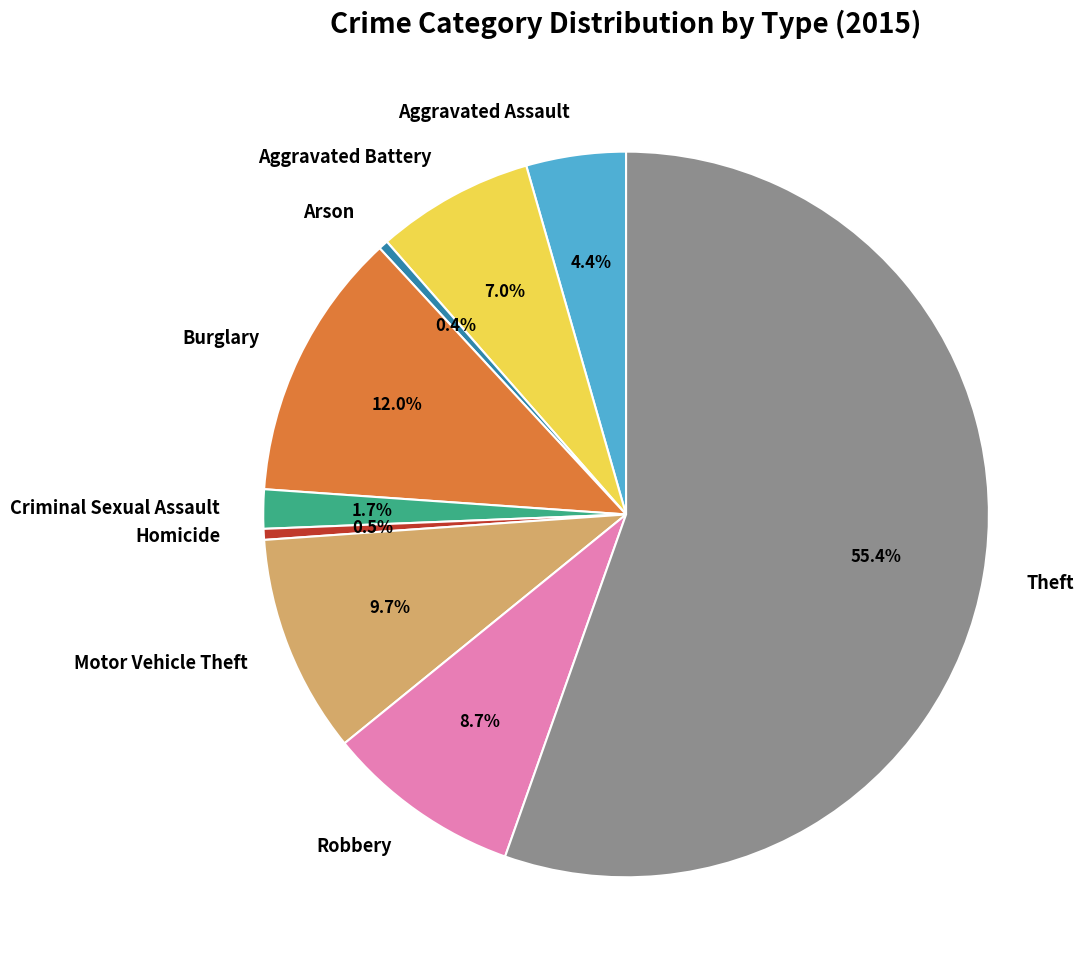

How many segments does this pie chart have?

9